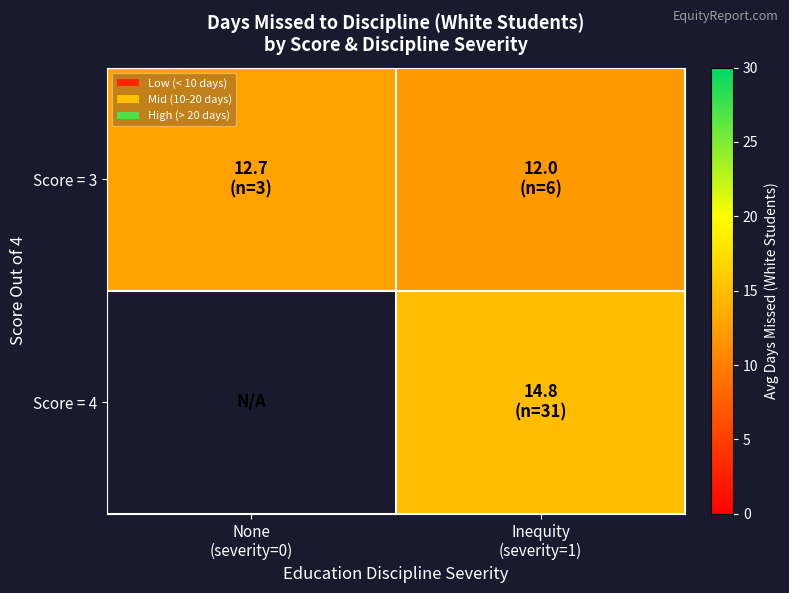

At which category is the sum across all series the highest?

Inequity
(severity=1)